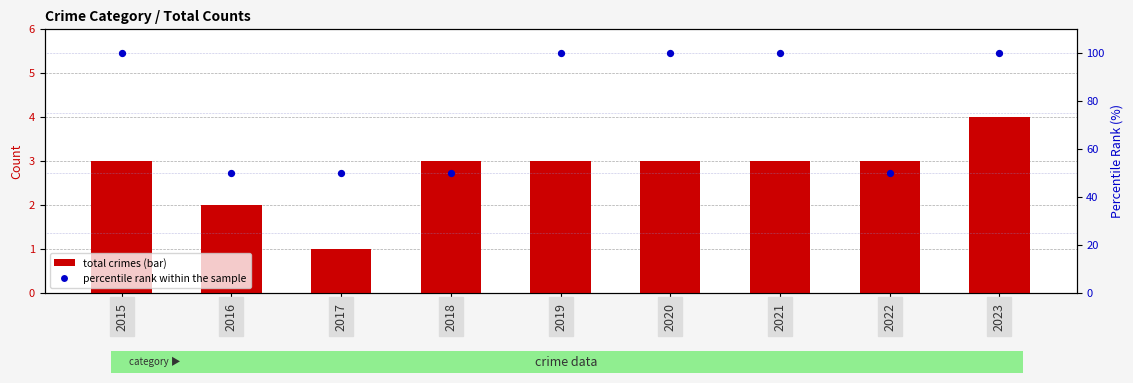

At how many categories does at least one series exceed 53?

5